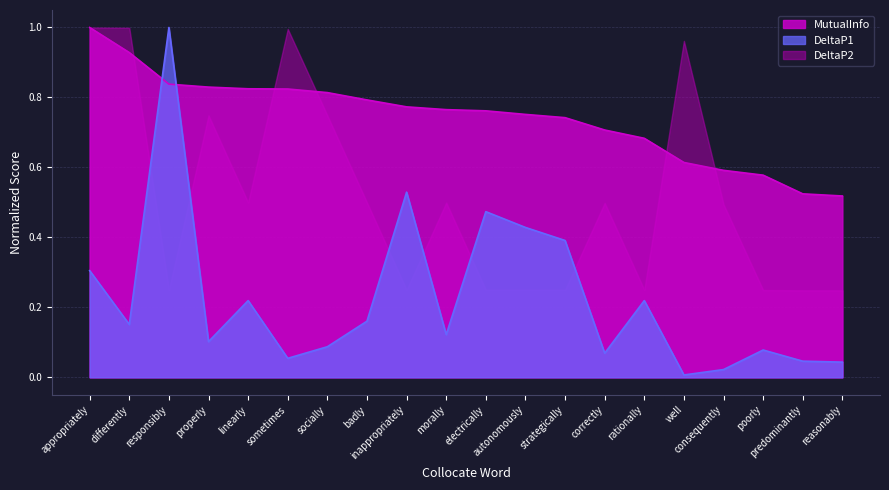

What is the difference between the highest and lowest values at poorly?

0.5